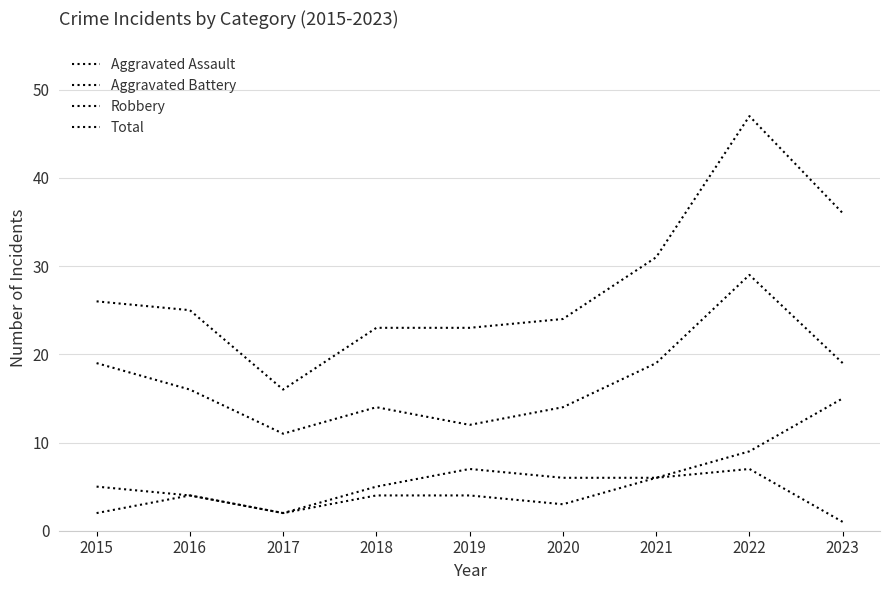

Is this an area chart (filled region under the line)?

No